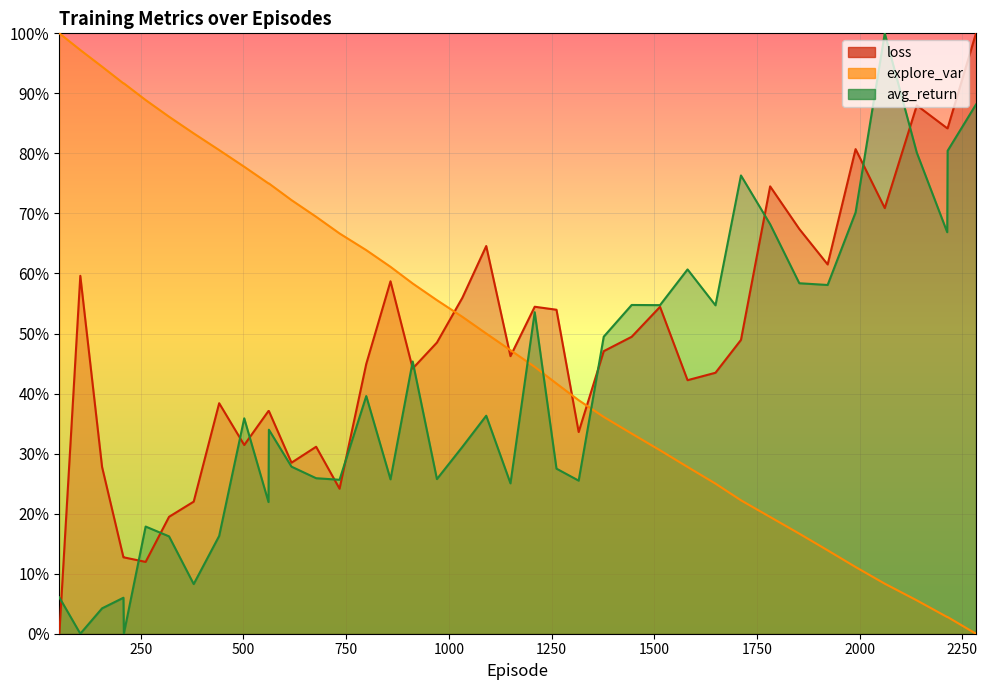

List the labels in order of avg_return value, largest first.

2061, 2283, 2214, 2139, 1711, 1990, 1782, 2213, 1581, 1853, 1922, 1445, 1514, 1649, 1209, 1377, 912, 799, 1091, 502, 562, 1033, 617, 1262, 677, 971, 858, 734, 1316, 1150, 561, 262, 441, 319, 379, 52, 208, 156, 209, 103